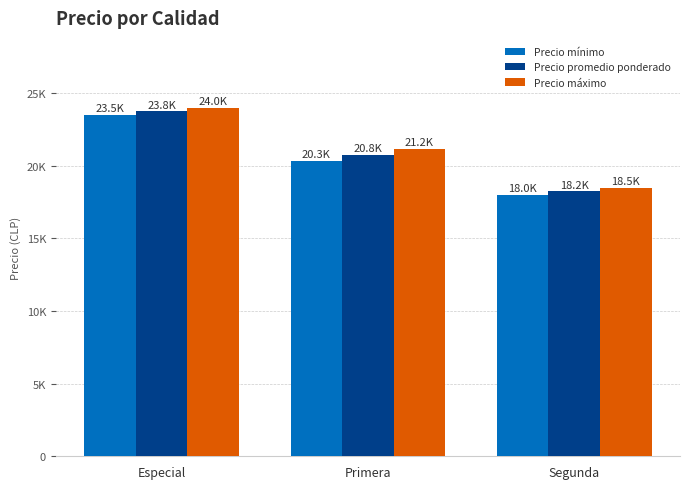

Rank the series at Segunda from lowest to highest value.

Precio mínimo, Precio promedio ponderado, Precio máximo